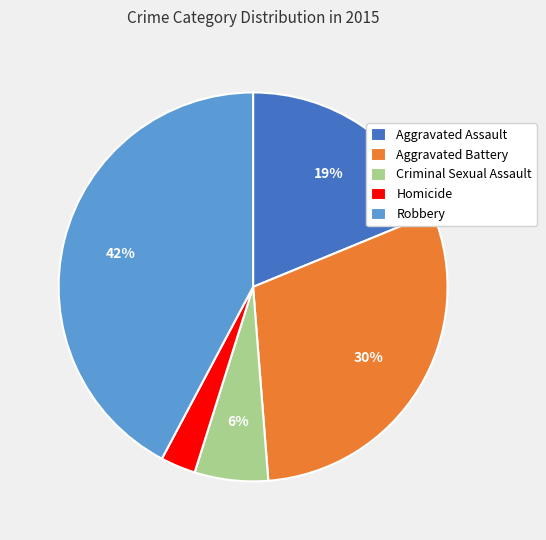

Is the sum of Criminal Sexual Assault and Aggravated Battery greater than half?

No